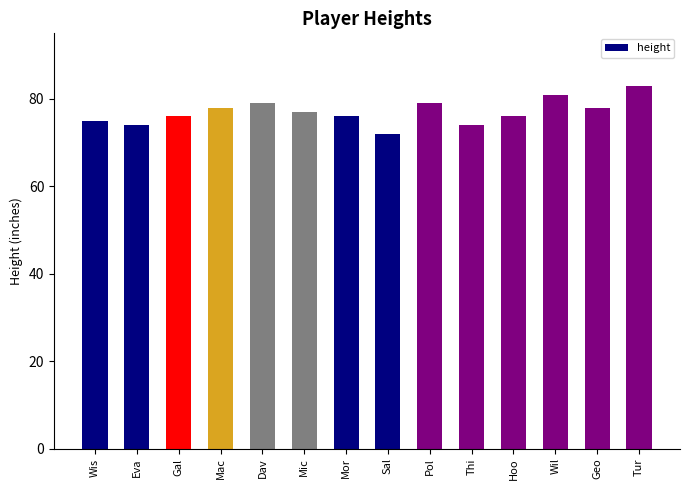

What is the difference between the values at Sal and Mic?

5